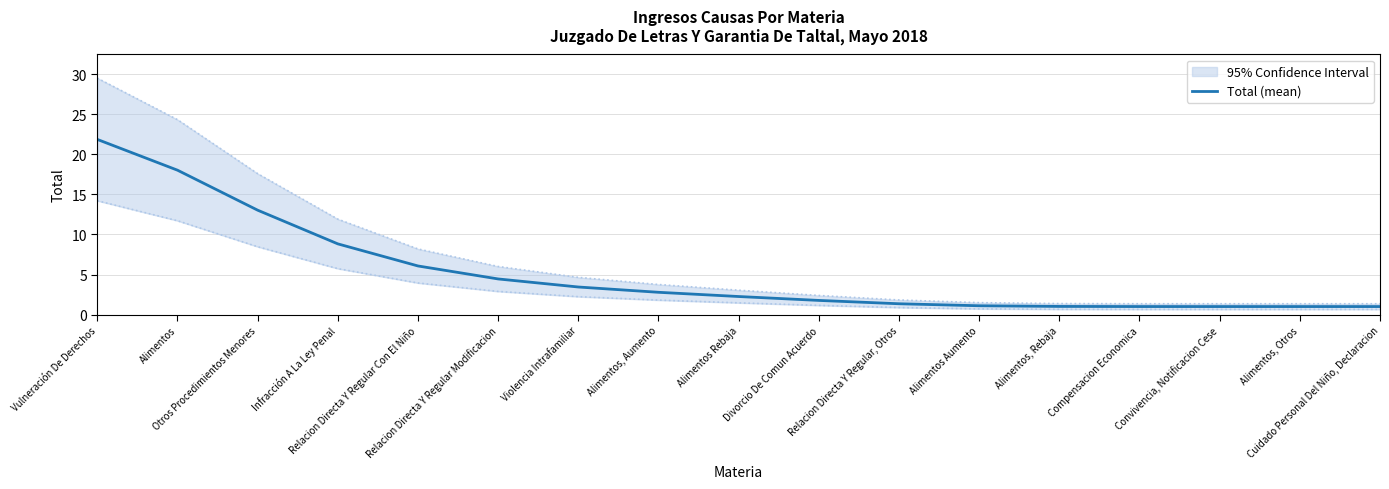

What is the maximum value shown in the chart?

21.9